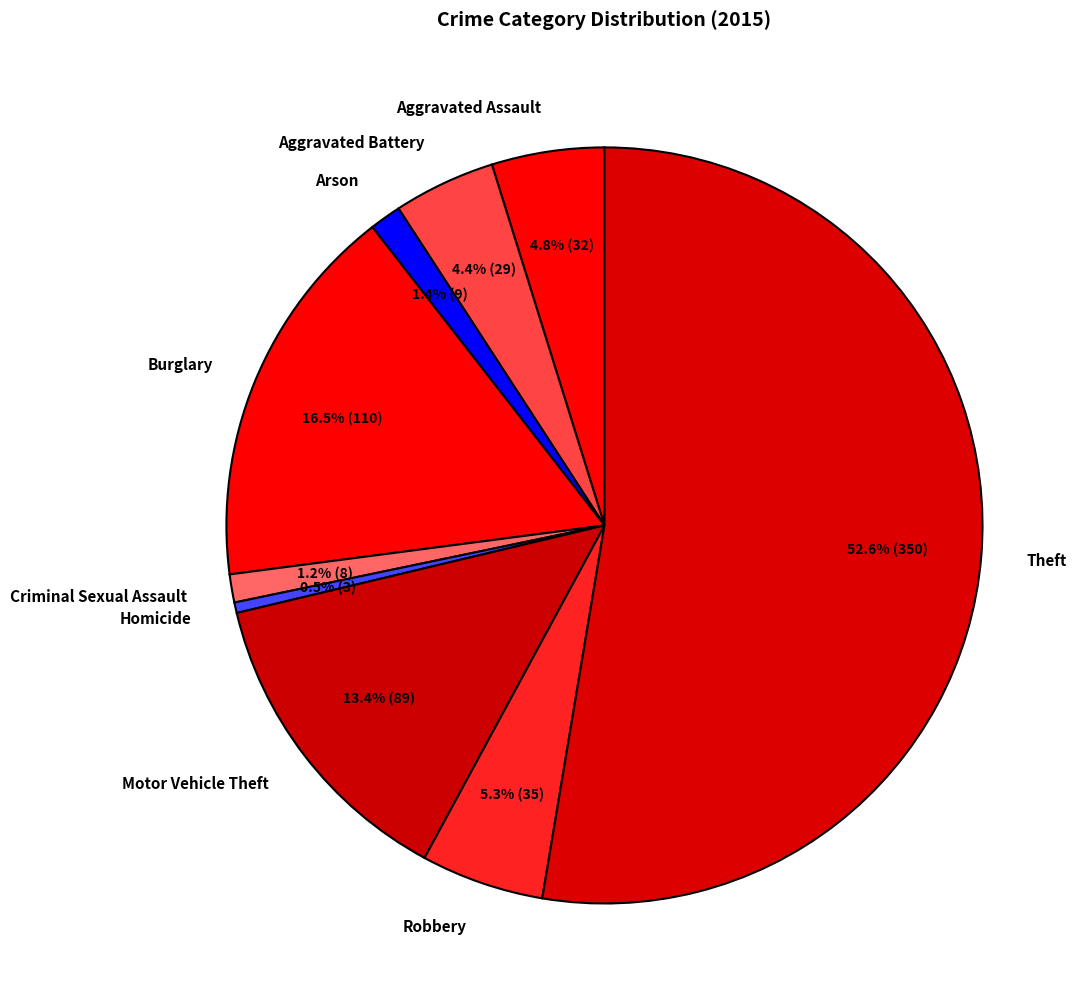

Count the number of slices in the pie.

9